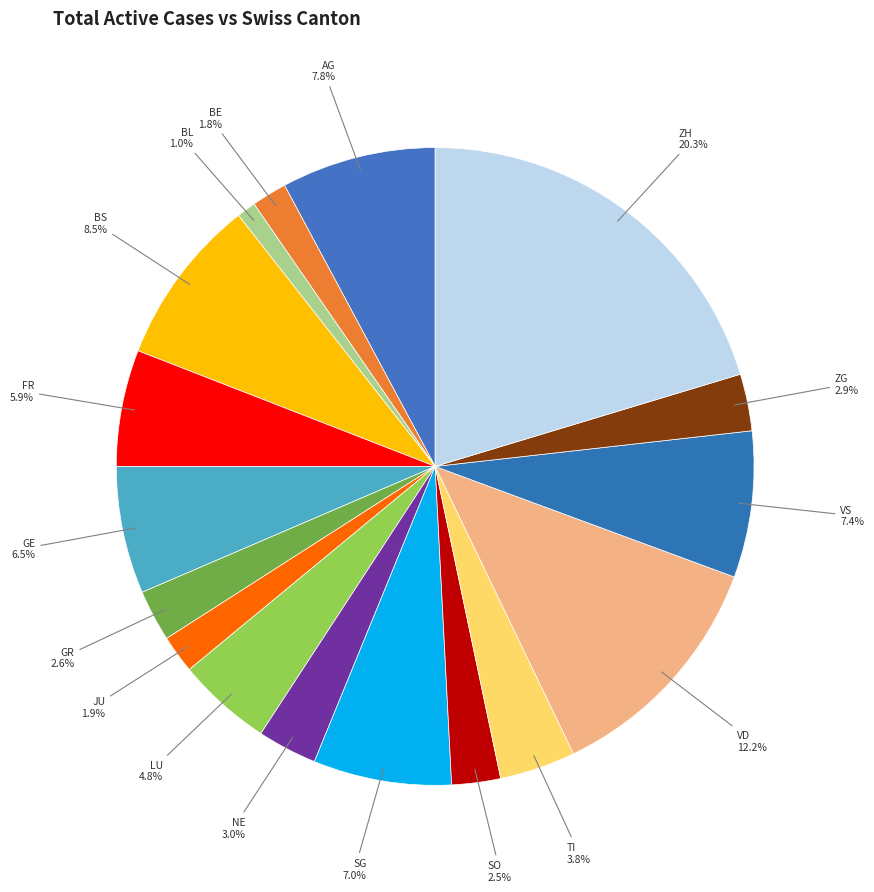

Count the number of slices in the pie.

17